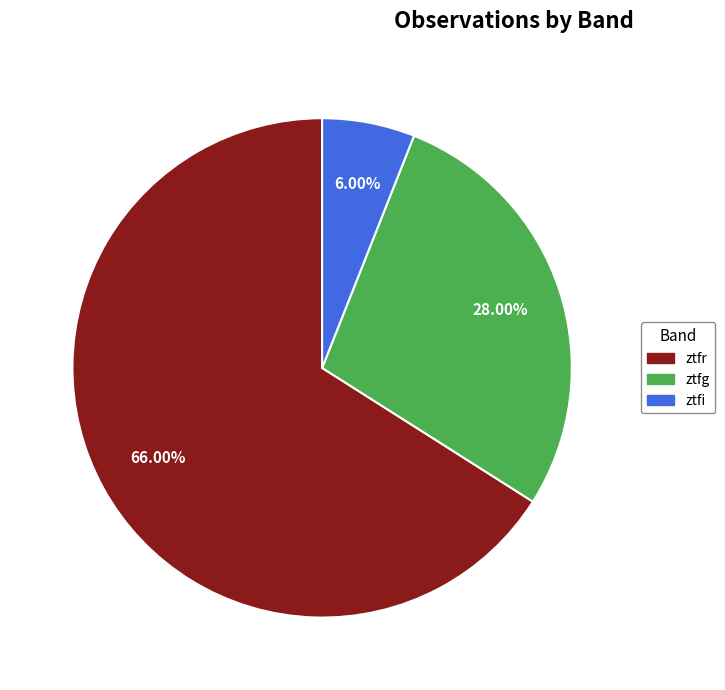

How many slices are in this pie chart?

3